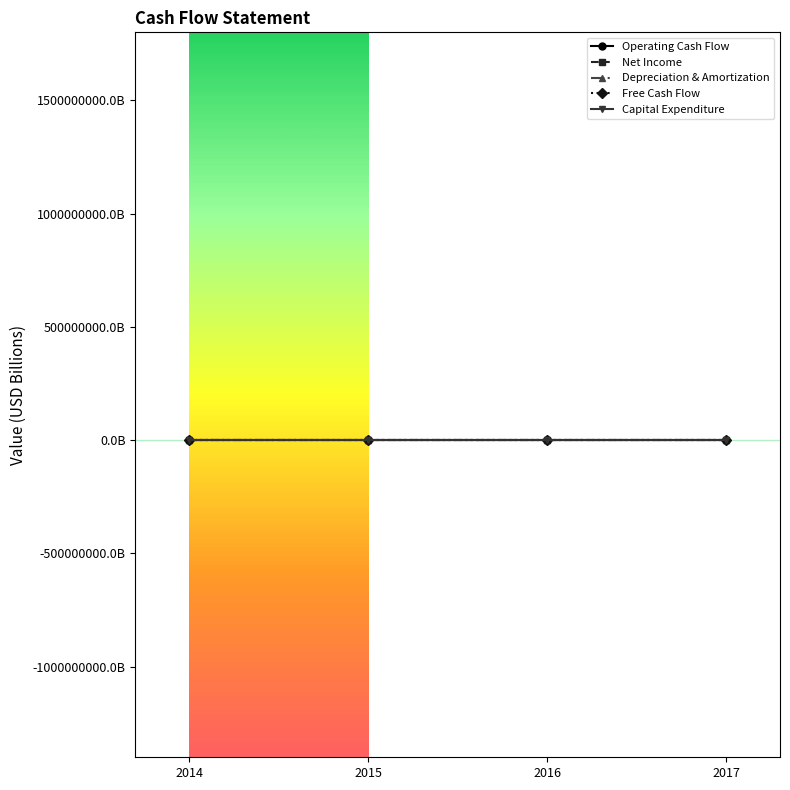

What value does the Operating Cash Flow series have at 2014?

1.7